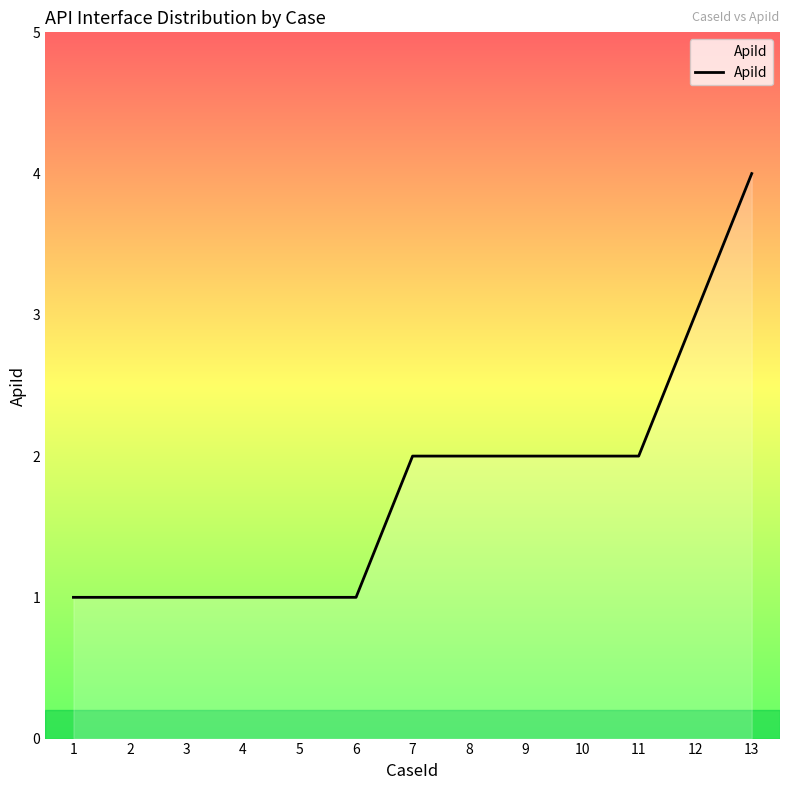

Is it true that the value at 6 is 0?

False